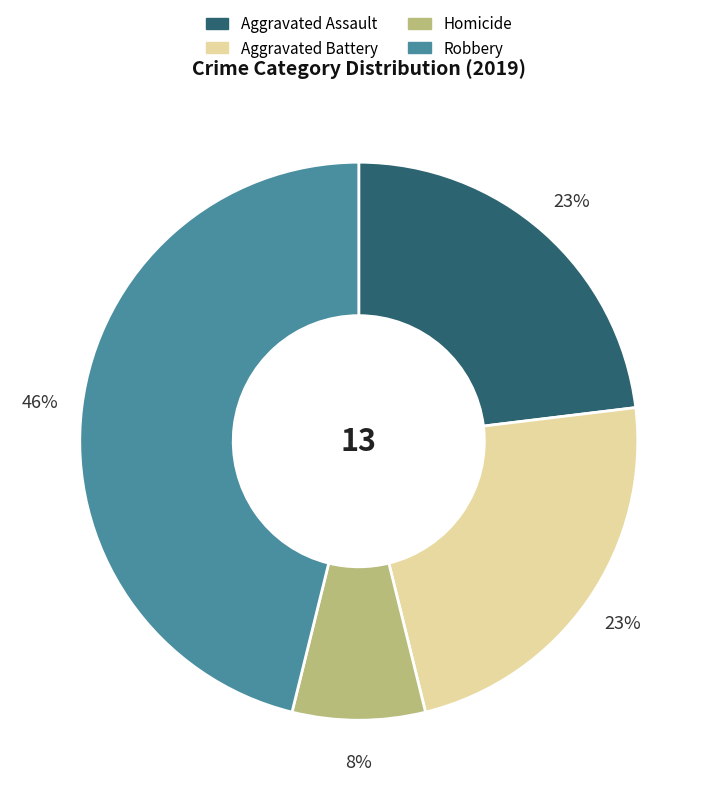

Which category has the smallest portion of the pie?

Homicide